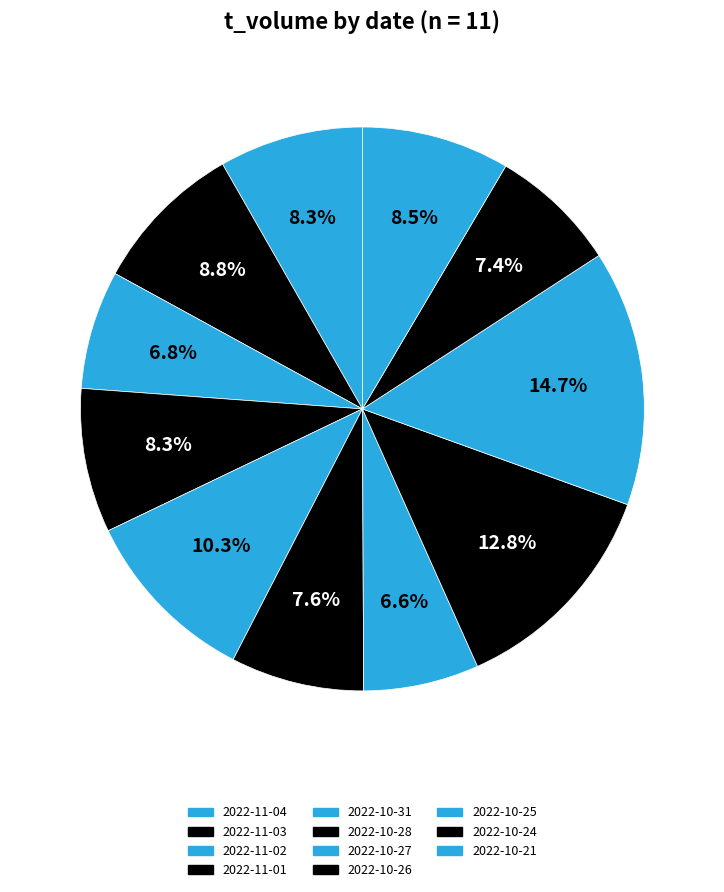

True or false: 2022-10-31 accounts for 17% of the total.

False